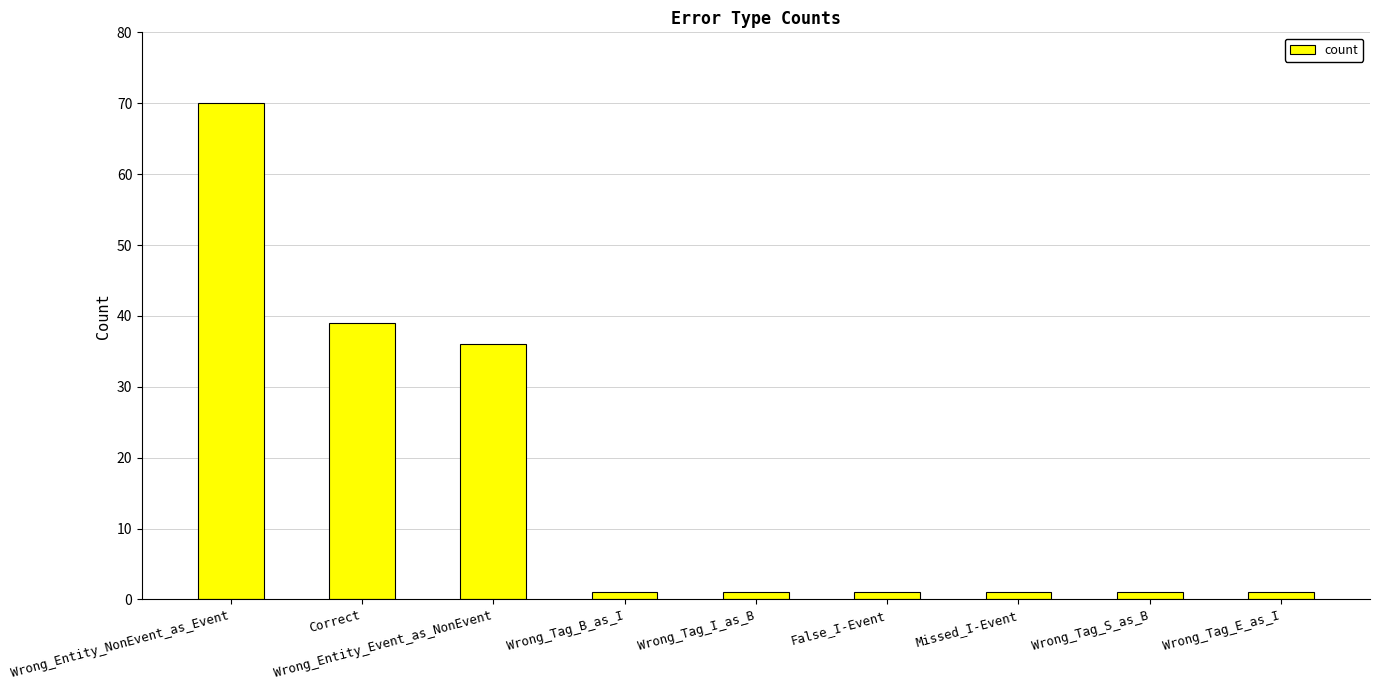

What is the maximum value shown in the chart?

70